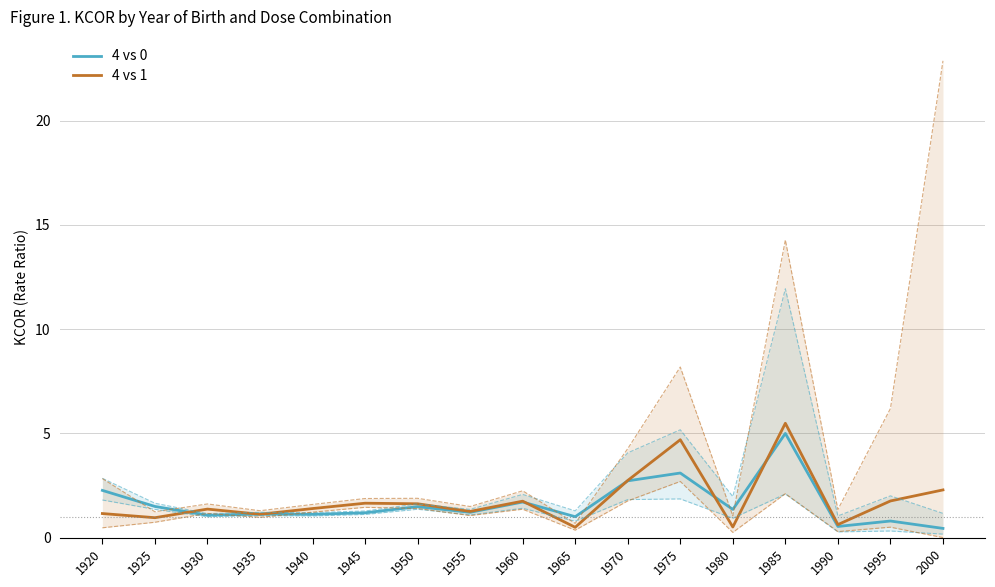

True or false: 4 vs 1 has a value of 0.5 at 1980.

True